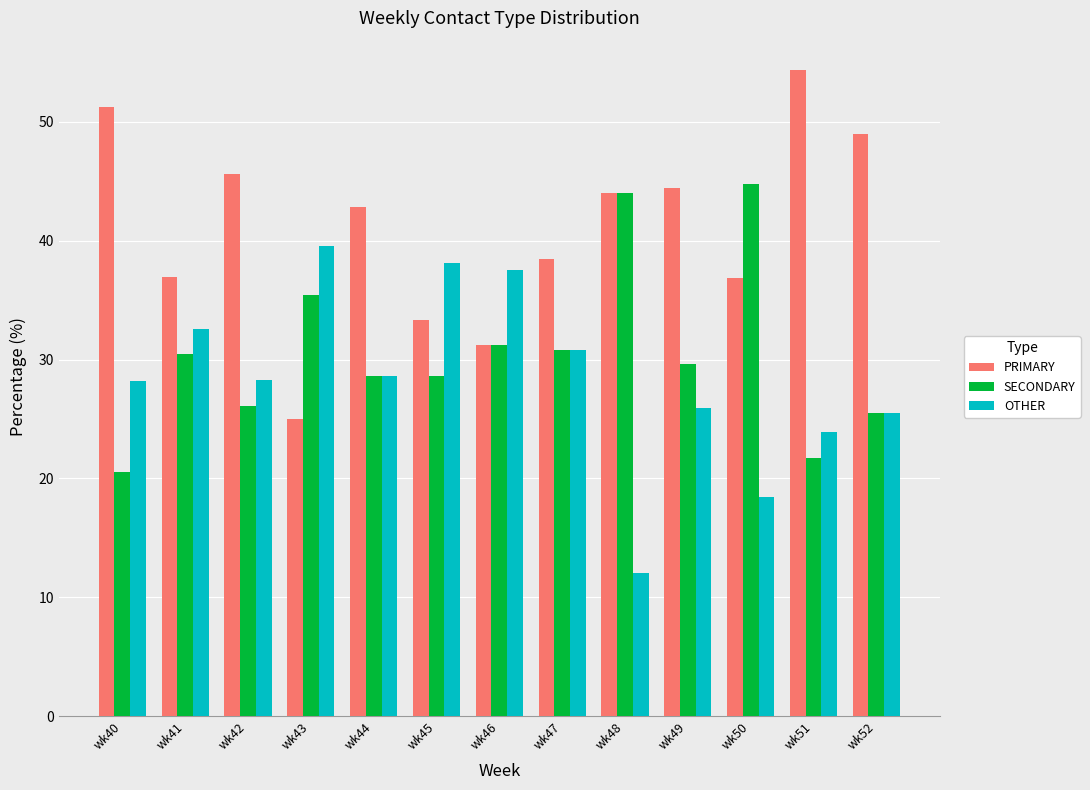

What is the total value across all series at wk42?

100.0